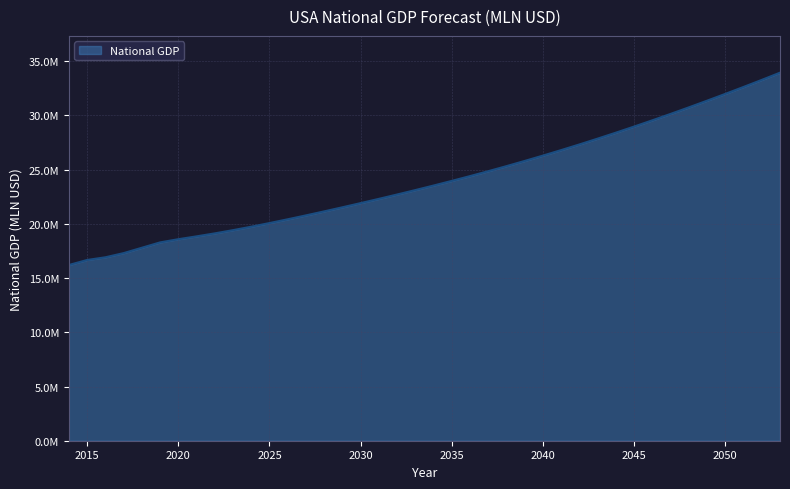

True or false: there are more than 0 points higher than both neighbors.

False